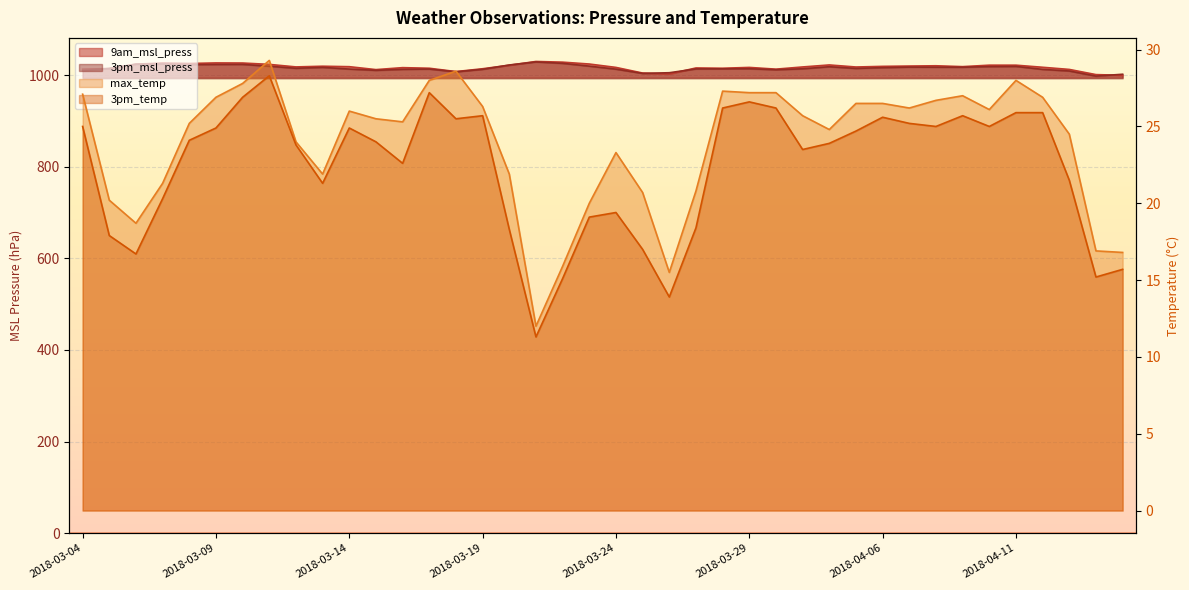

List the series in order of their peak value, lowest first.

3pm_temp, max_temp, 3pm_msl_press, 9am_msl_press